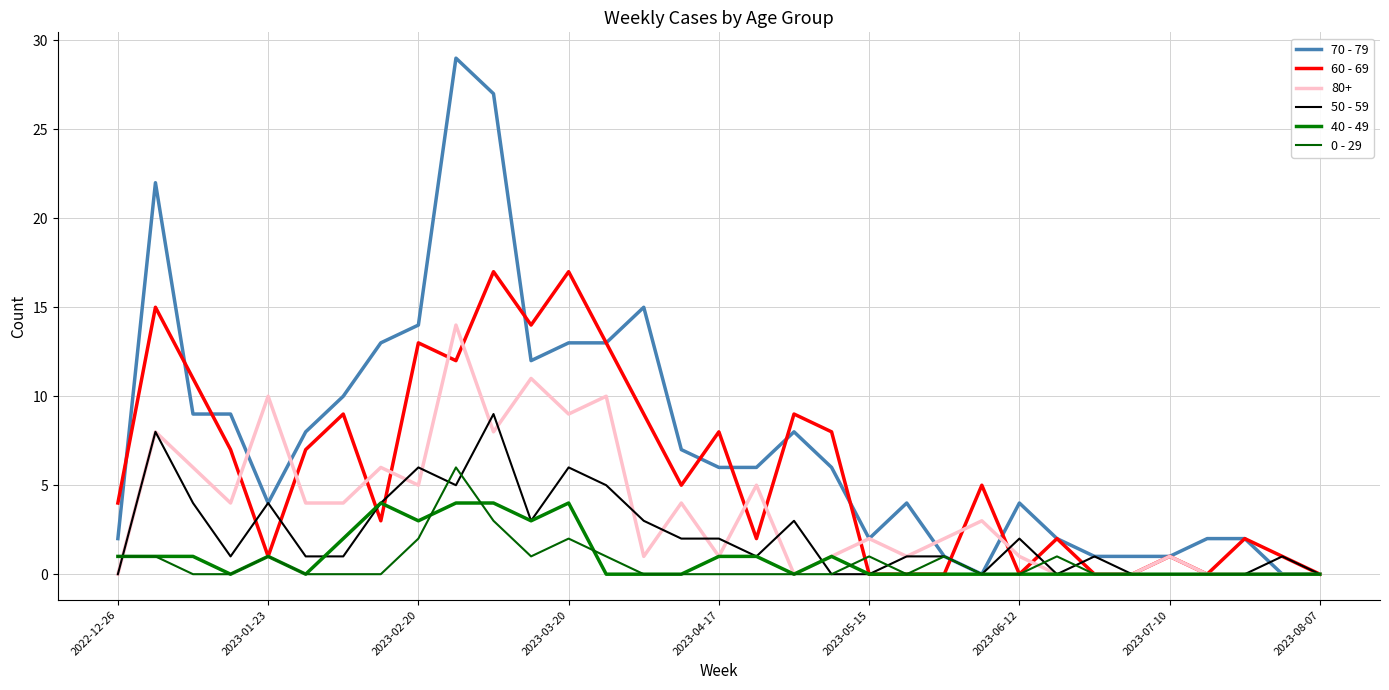

List the series in order of their peak value, lowest first.

40 - 49, 0 - 29, 50 - 59, 80+, 60 - 69, 70 - 79